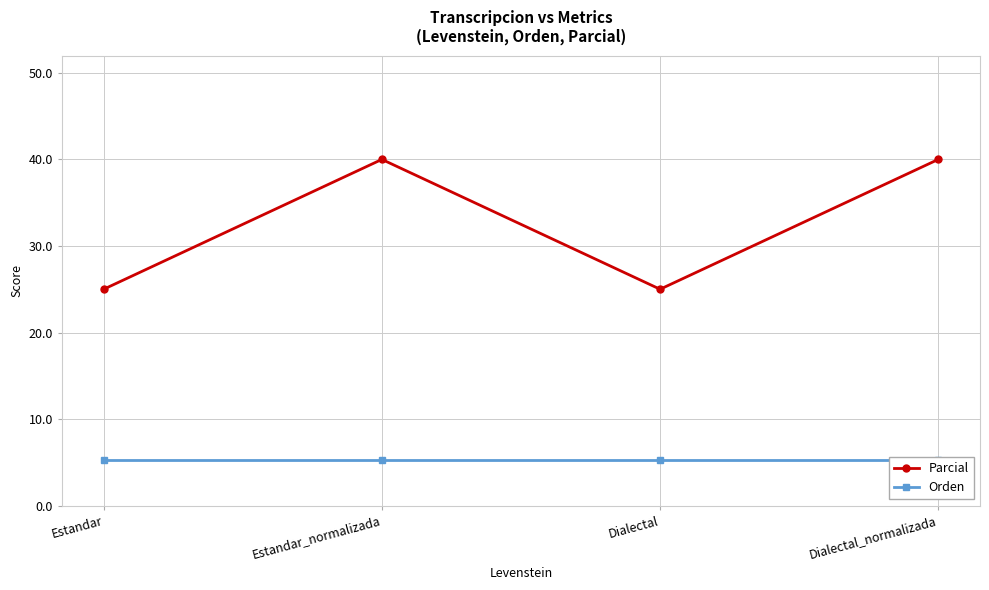

The Orden series shows 2.2 at Dialectal. True or false?

False